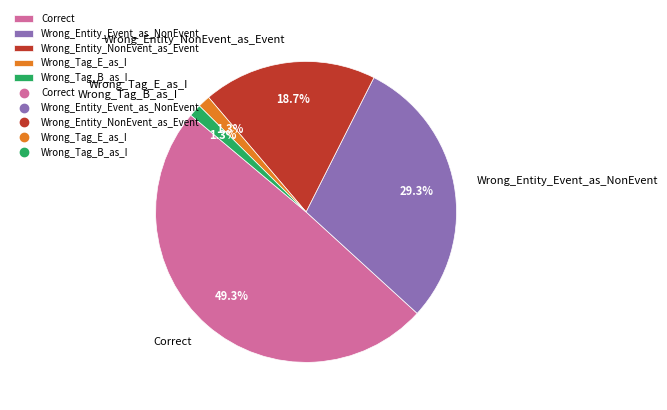

How many segments does this pie chart have?

5